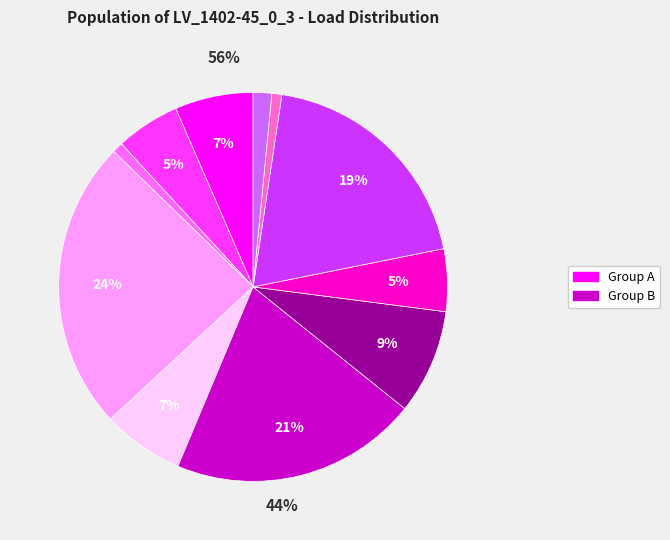

Is there any slice that represents more than half of the pie?

No